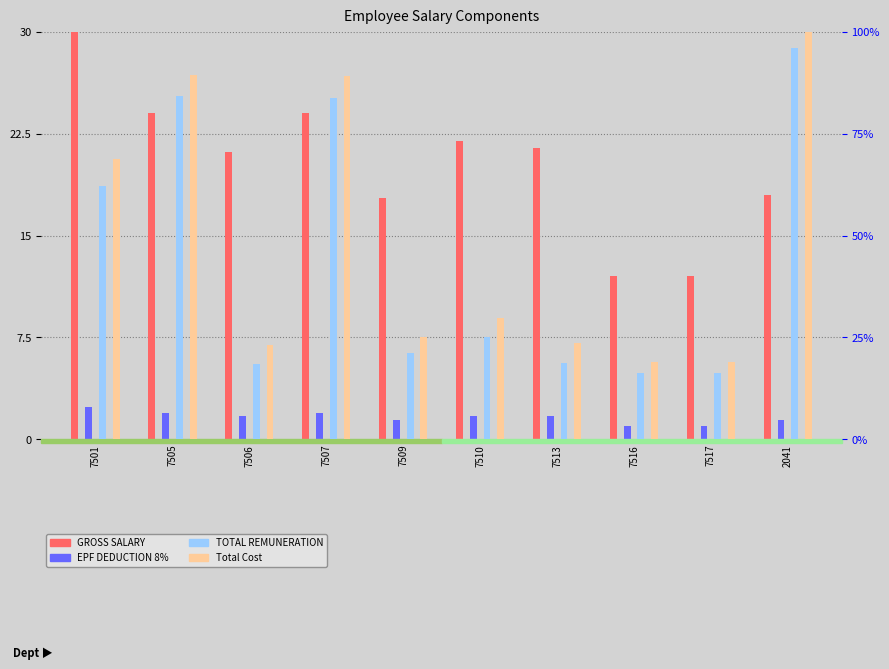

Which series has the widest spread of values?

Total Cost